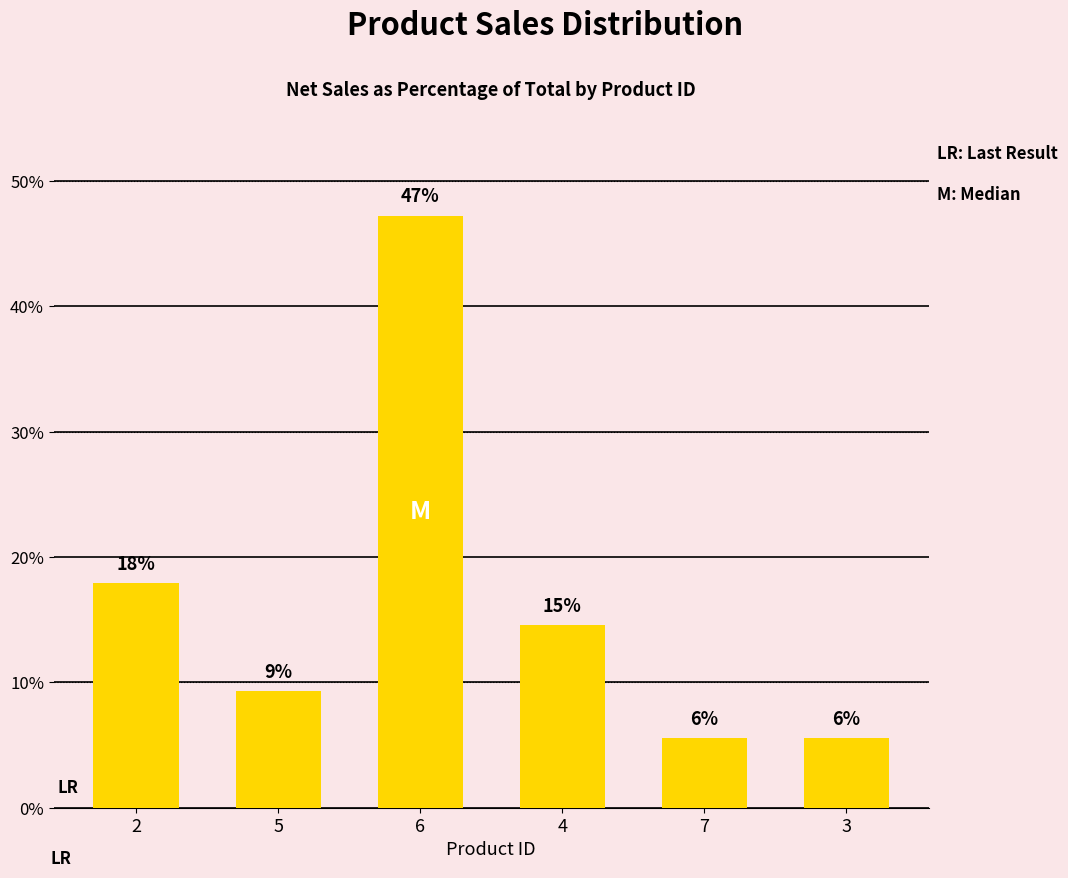

How many bars are there in total?

6